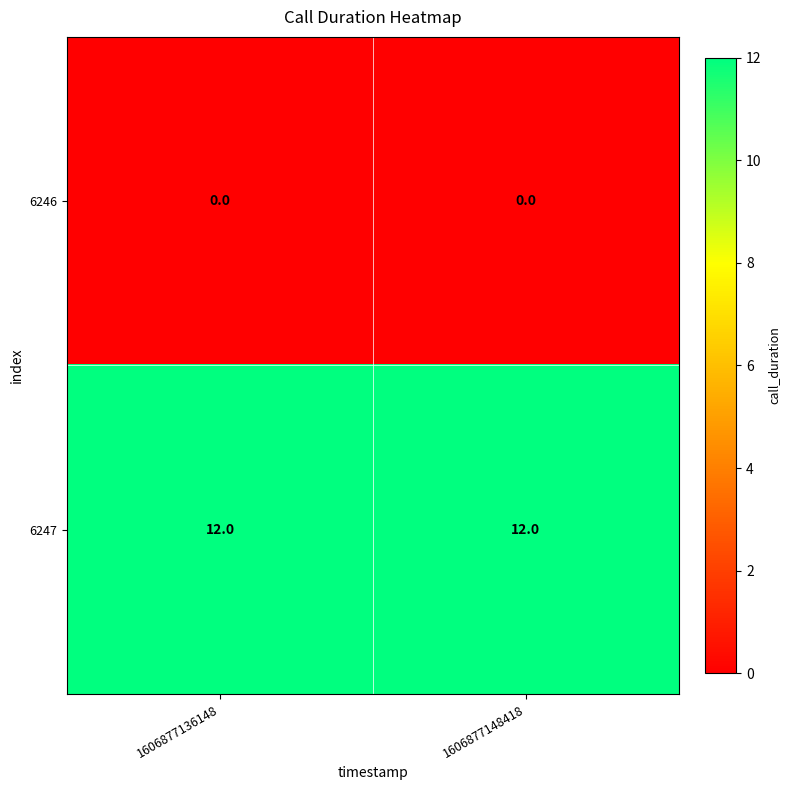

What is the difference between the highest and lowest values at 1606877148418?

12